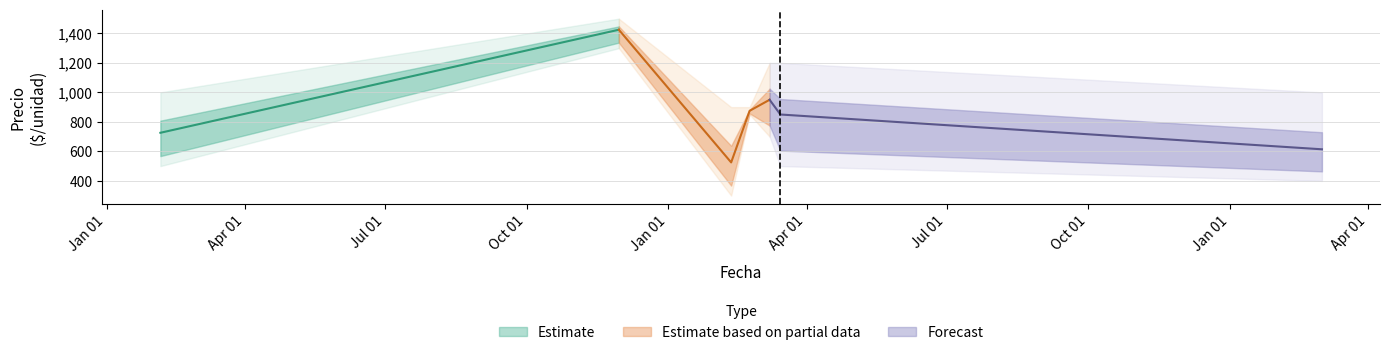

What is the spread (max minus min) of values at 2021-11-30?

200